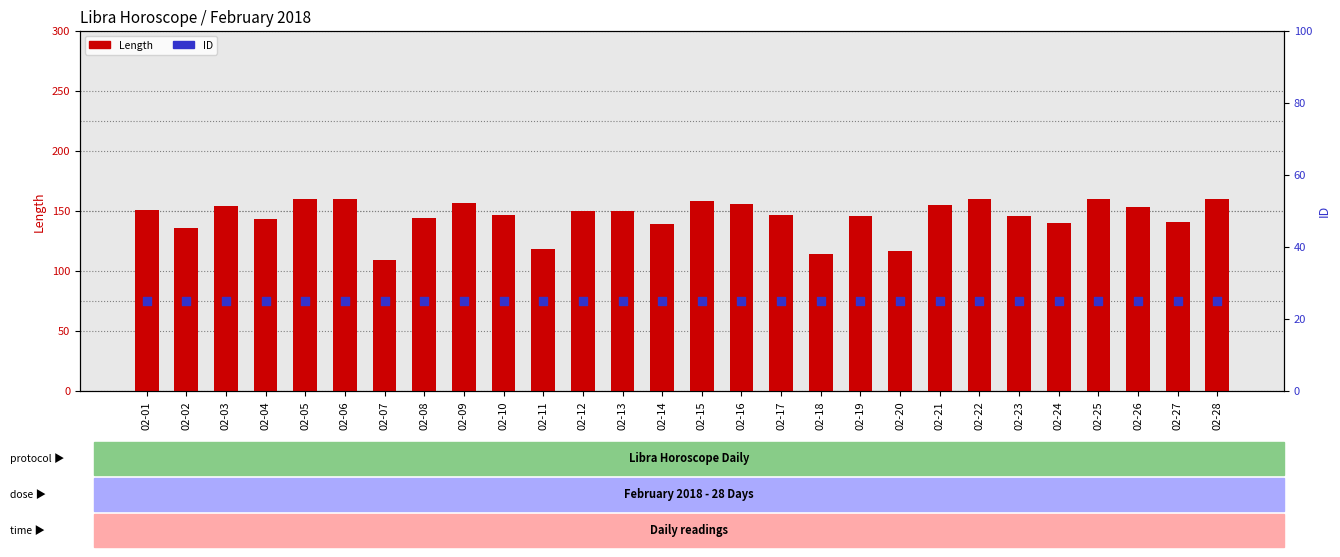

At which category is the sum across all series the highest?

02-05